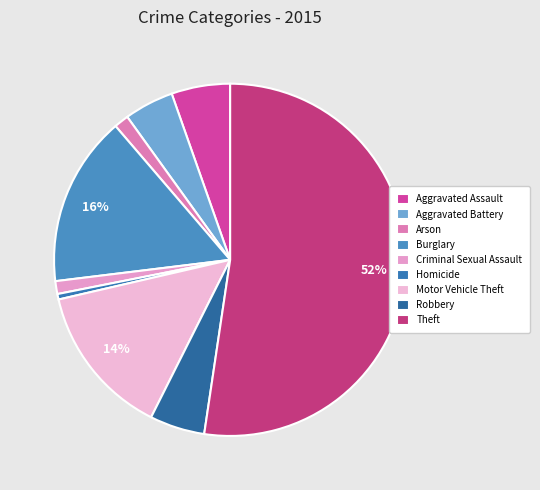

The Aggravated Battery slice represents 16% of the pie. True or false?

False